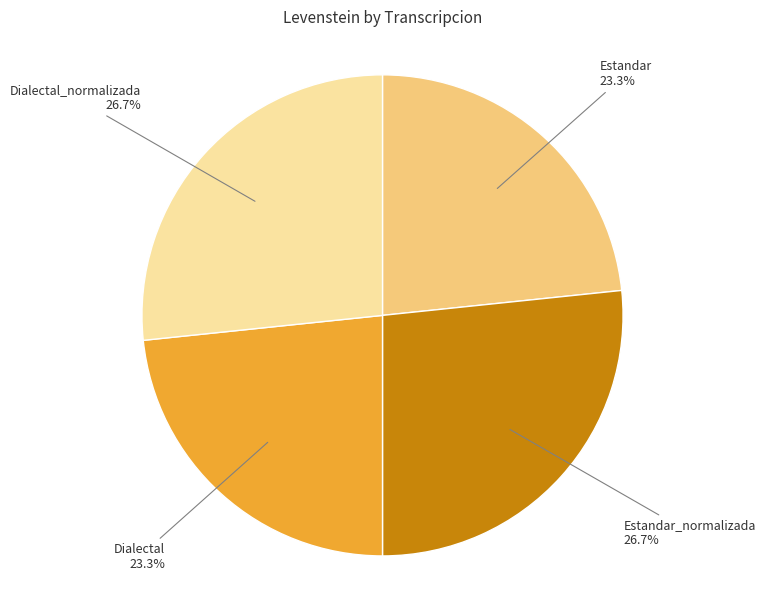

Is there any slice that represents more than half of the pie?

No